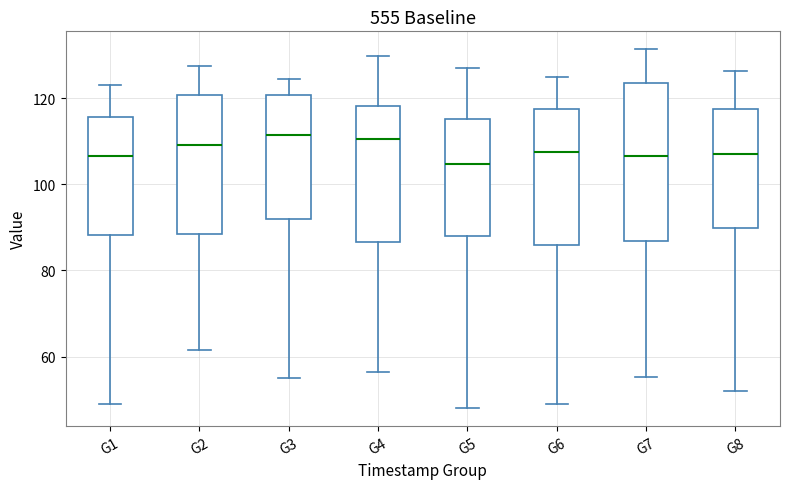

Reading left to right, transcribe this box plot: for each box, give where its median line is, the range the box spans, and where its two whiskers end, as read against the y-axis. The values are not printed on the chart, so give them approximately, as read against the axis.

G1: median 106, box 88 to 116, whiskers 48 to 122
G2: median 110, box 88 to 120, whiskers 62 to 128
G3: median 112, box 92 to 120, whiskers 54 to 124
G4: median 110, box 86 to 118, whiskers 56 to 130
G5: median 104, box 88 to 116, whiskers 48 to 126
G6: median 108, box 86 to 118, whiskers 50 to 124
G7: median 106, box 86 to 124, whiskers 56 to 132
G8: median 108, box 90 to 118, whiskers 52 to 126